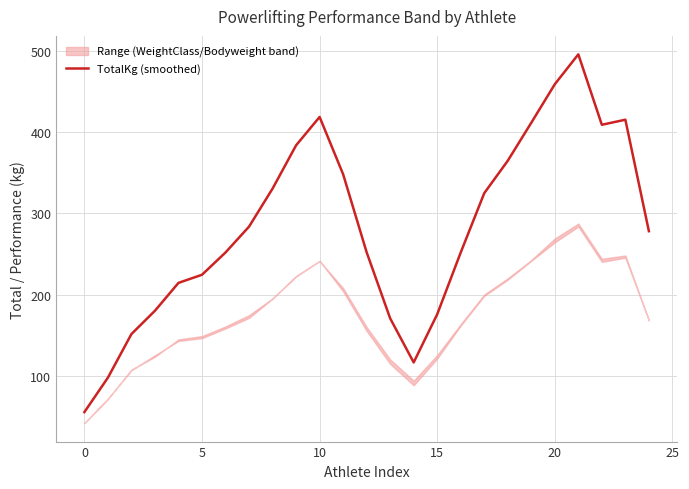

True or false: TotalKg (smoothed) has a value of 12.7 at 0.

False